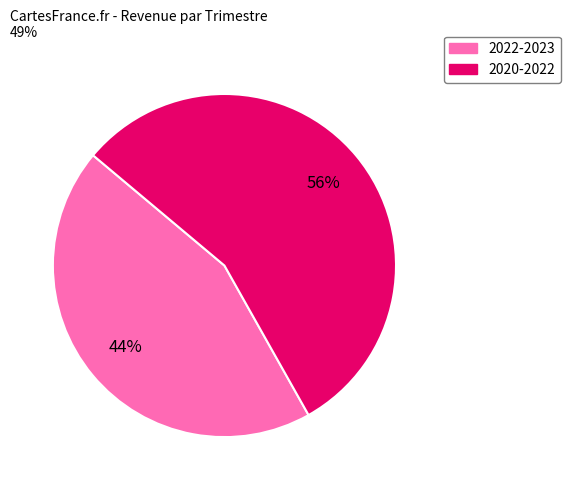

Is there any slice that represents more than half of the pie?

Yes